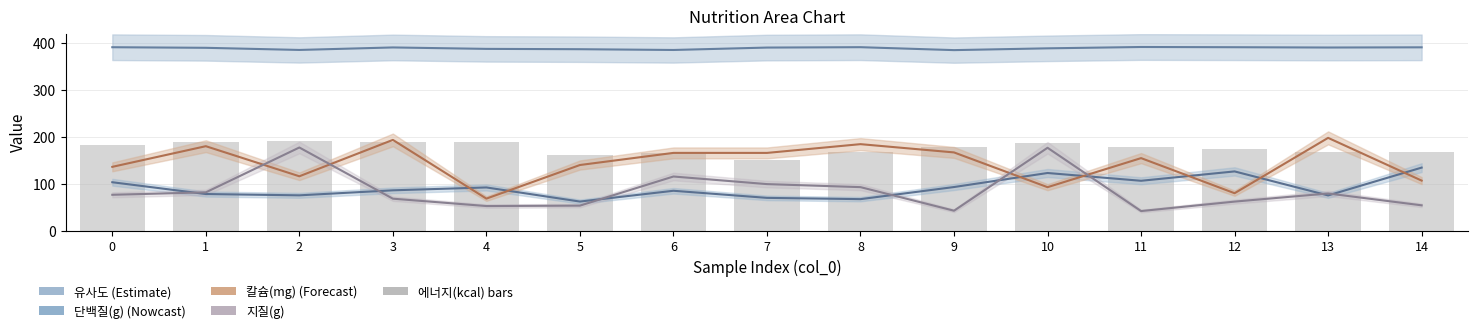

The value of 유사도 at 3 is 390.3. True or false?

True